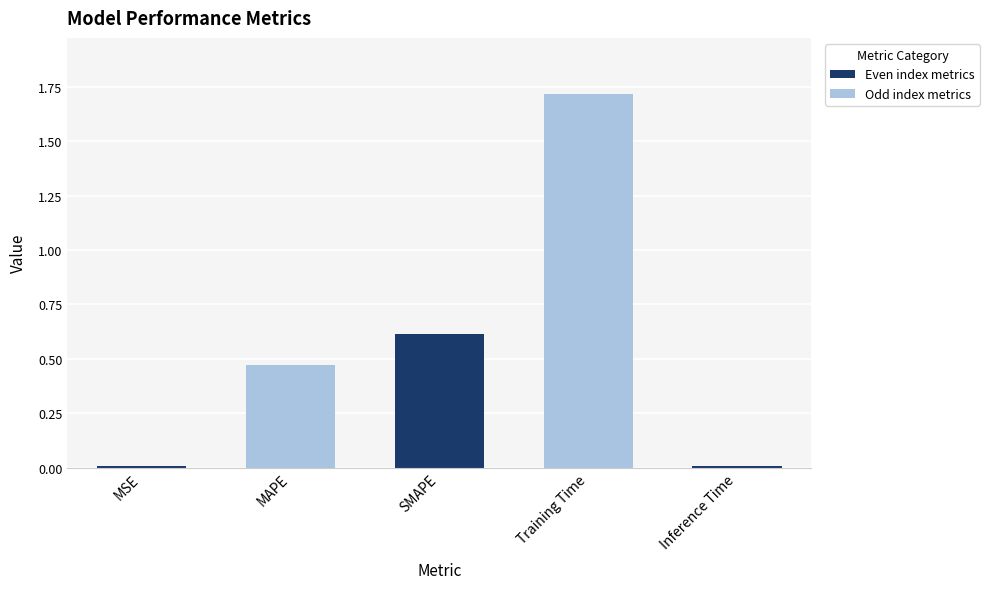

Which has a higher value, MAPE or Inference Time?

MAPE